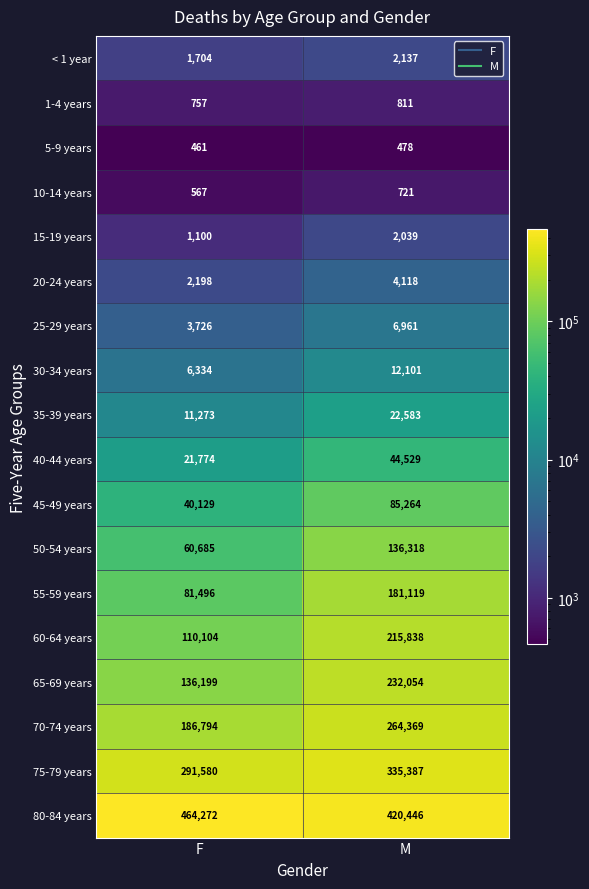

Which series has the widest spread of values?

60-64 years